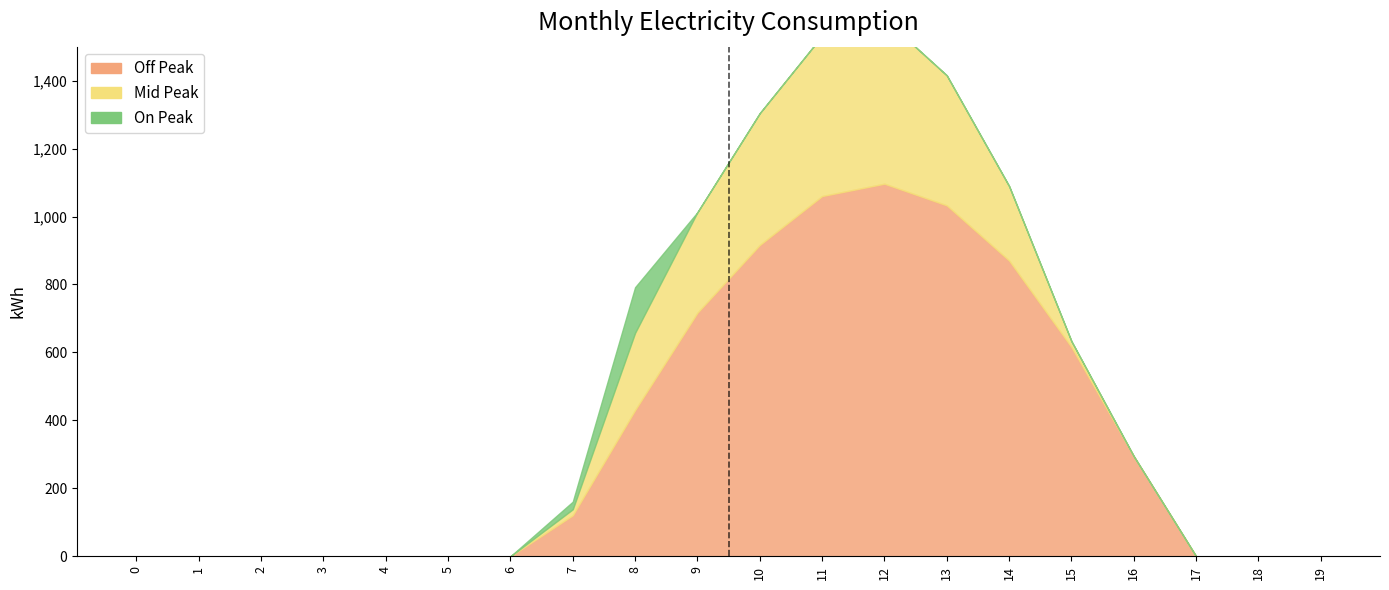

What is the difference between the maximum and minimum values in the Series_0 series?

1096.7